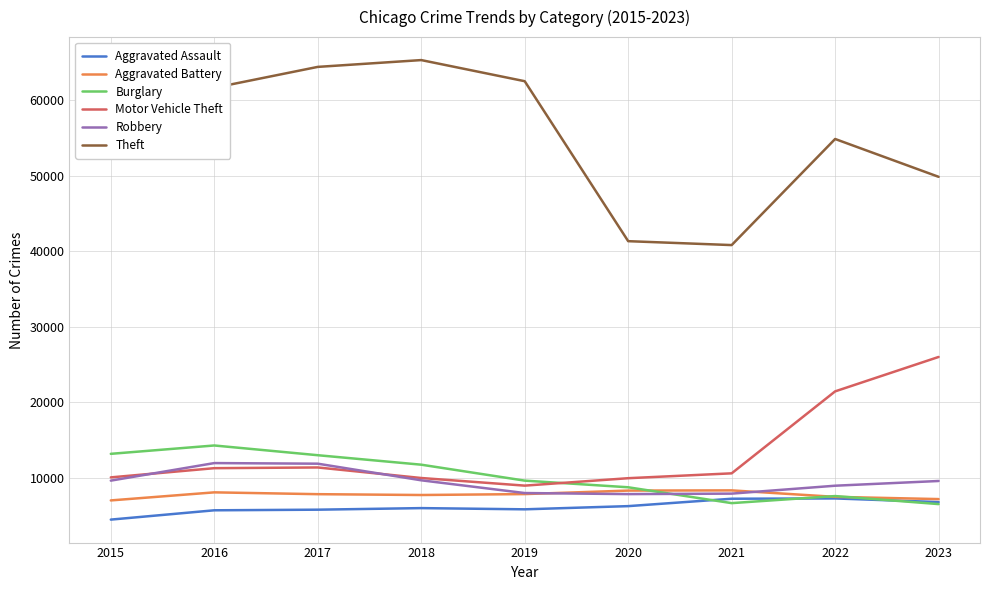

What is the lowest value of the Burglary series?

6533